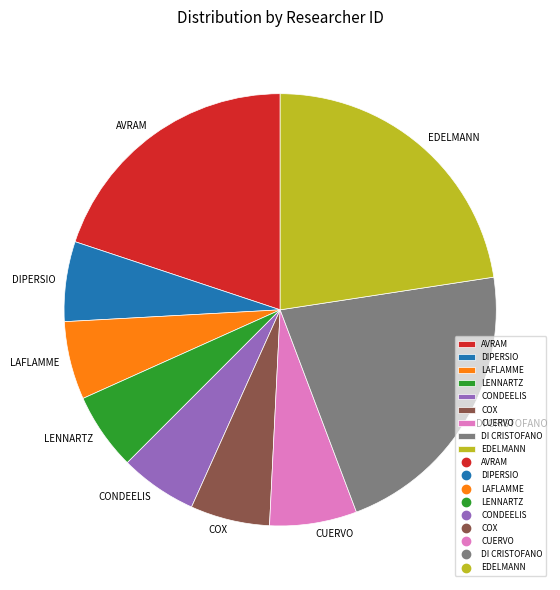

True or false: COX accounts for 1% of the total.

False